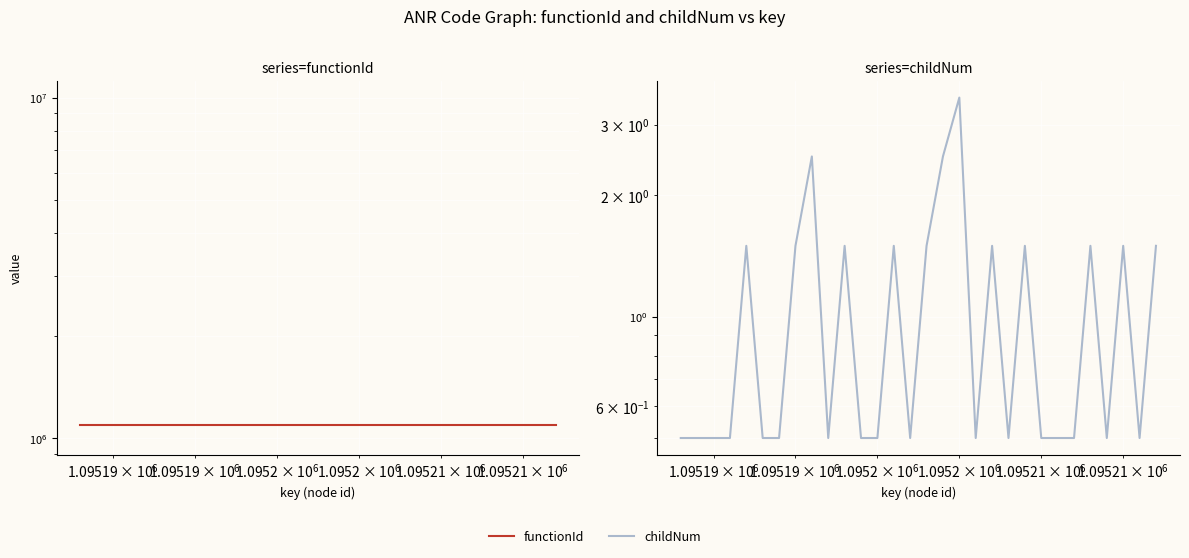

What is the lowest value of the childNum series?

0.5